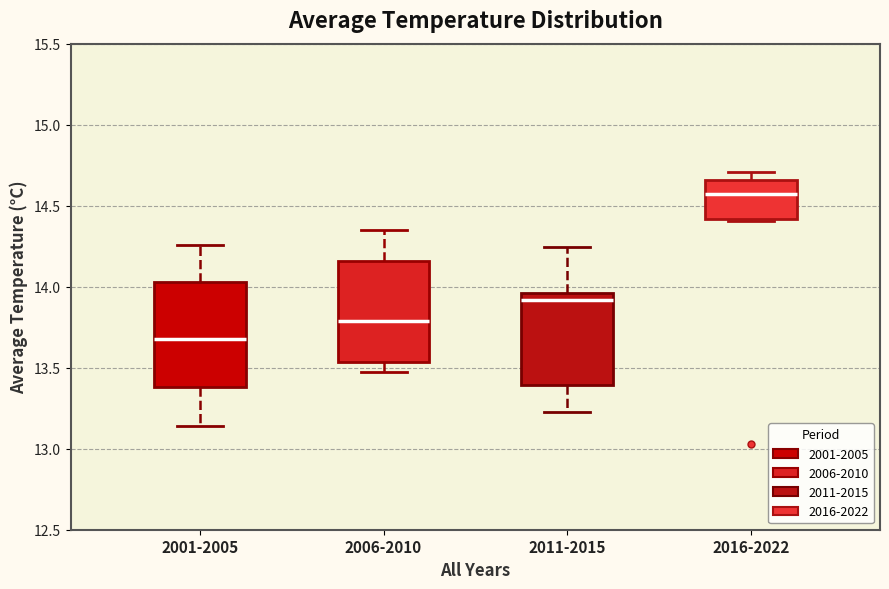

Reading left to right, transcribe this box plot: for each box, give where its median line is, the range the box spans, and where its two whiskers end, as read against the y-axis. The values are not printed on the chart, so give them approximately, as read against the axis.

2001-2005: median 13.70, box 13.40 to 14.05, whiskers 13.15 to 14.25
2006-2010: median 13.80, box 13.55 to 14.15, whiskers 13.50 to 14.35
2011-2015: median 13.90, box 13.40 to 13.95, whiskers 13.25 to 14.25
2016-2022: median 14.55, box 14.40 to 14.65, whiskers 14.40 to 14.70